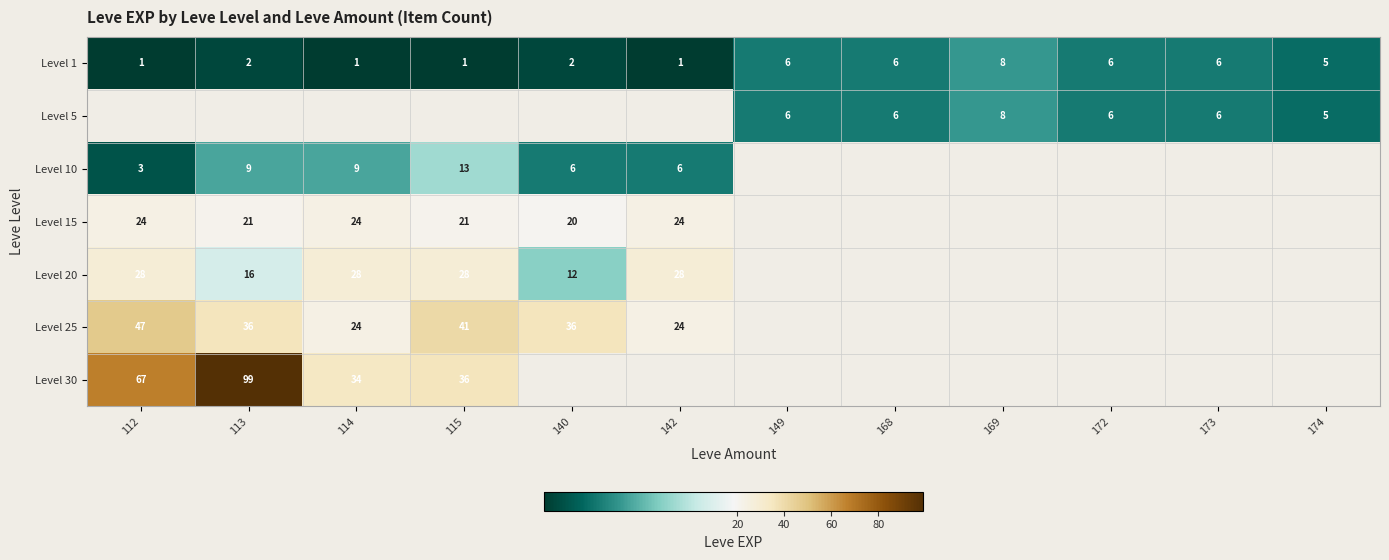

Count the number of data series in this chart.

7